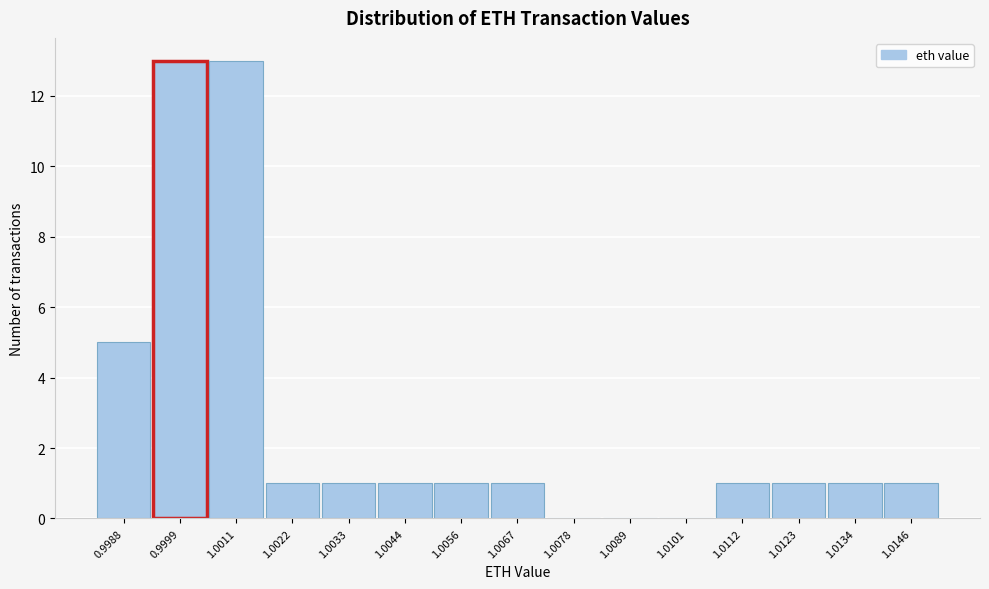

Reading left to right, extract all data points from this chart.

0.9988=5	0.9999=13	1.0011=13	1.0022=1	1.0033=1	1.0044=1	1.0056=1	1.0067=1	1.0078=0	1.0089=0	1.0101=0	1.0112=1	1.0123=1	1.0134=1	1.0146=1